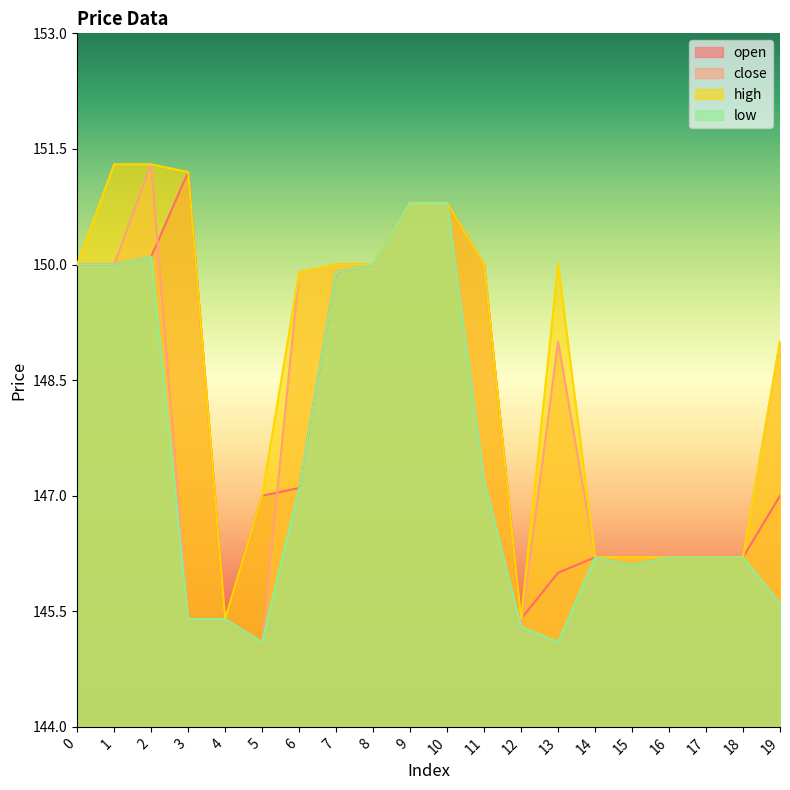

Does the chart display data point markers on the line(s)?

No